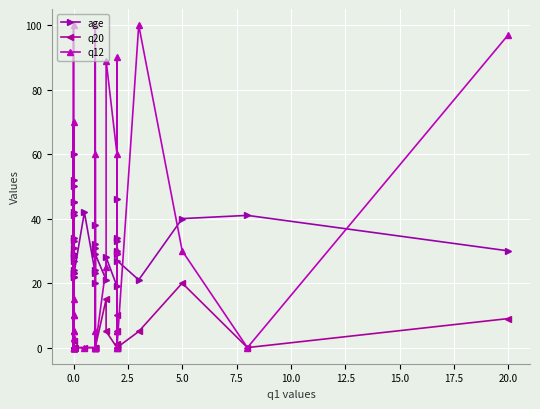

Is this an area chart (filled region under the line)?

No